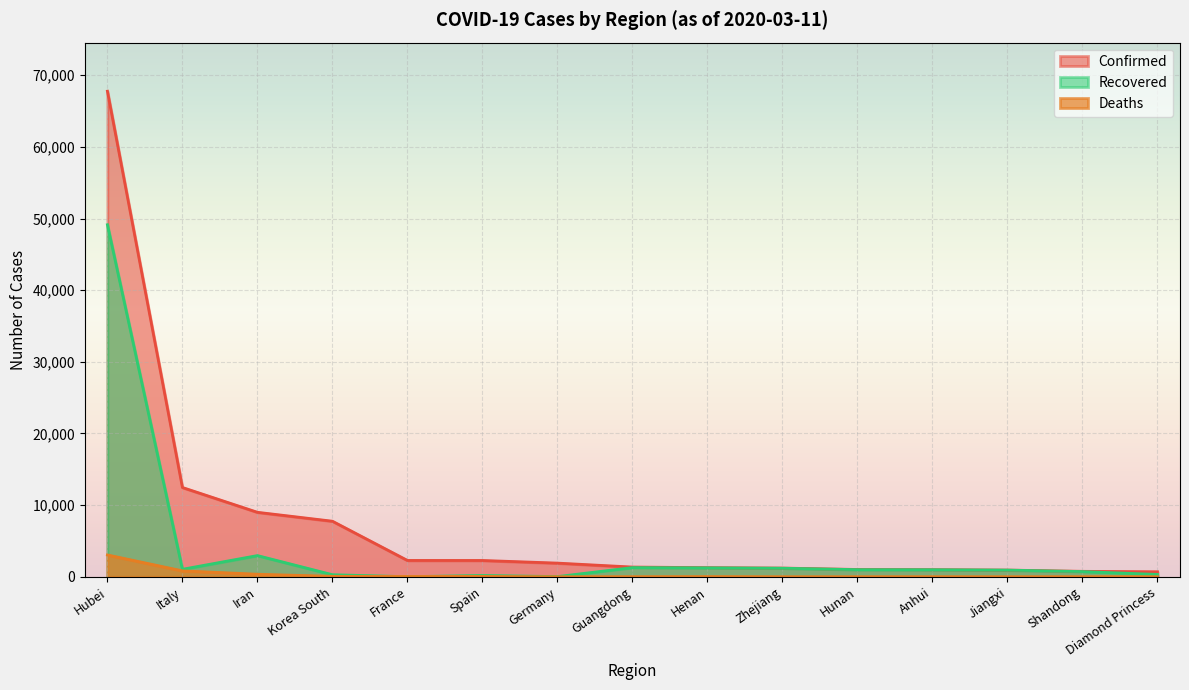

Which label corresponds to the largest value in the chart?

Hubei